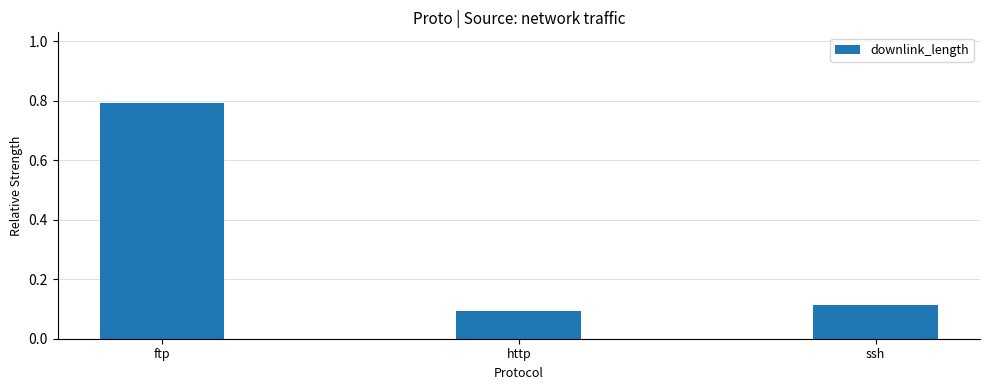

What position from the left is http?

2